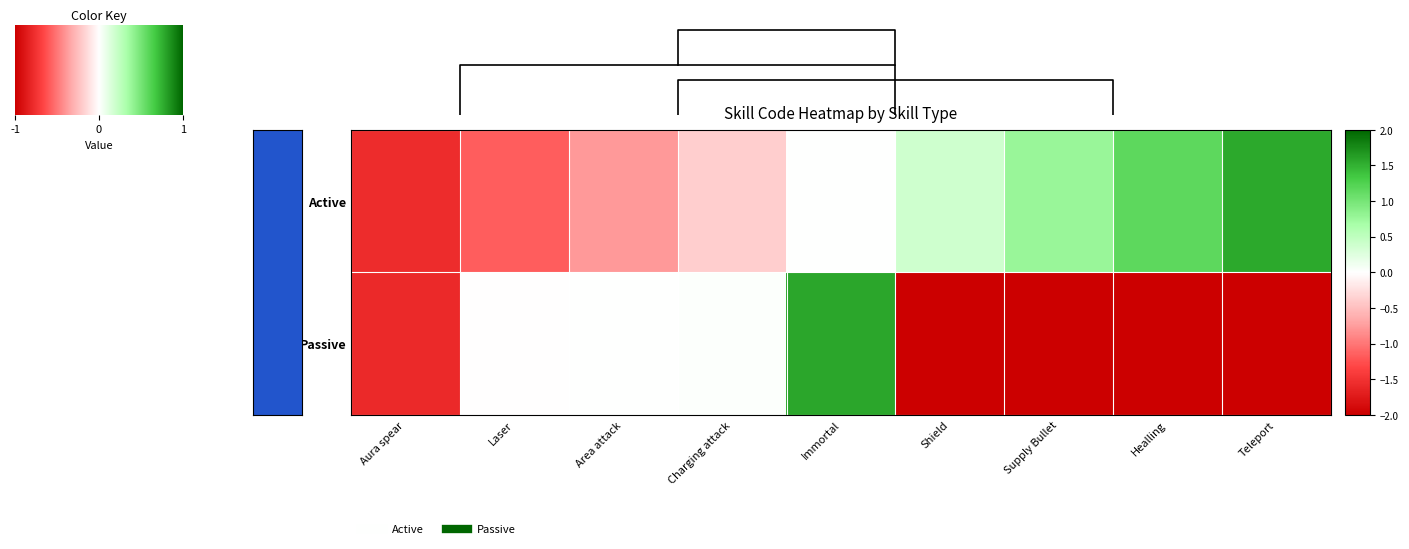

How many data points does each series have?

9